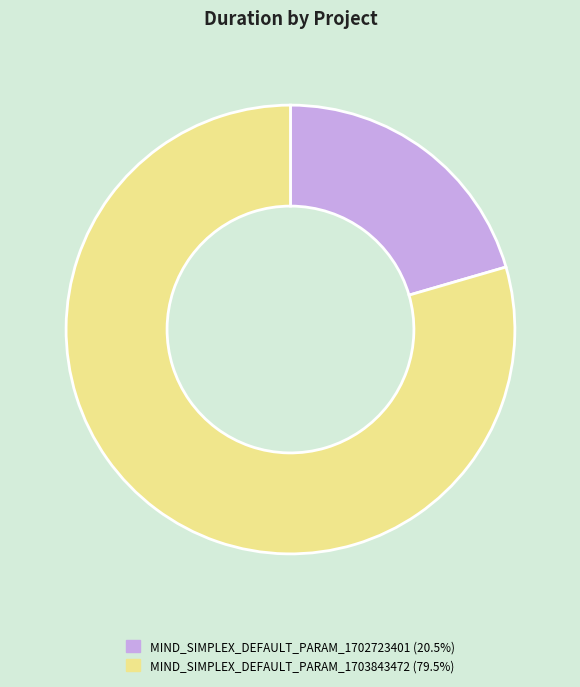

Does MIND_SIMPLEX_DEFAULT_PARAM_1703843472 represent more than half of the total?

Yes